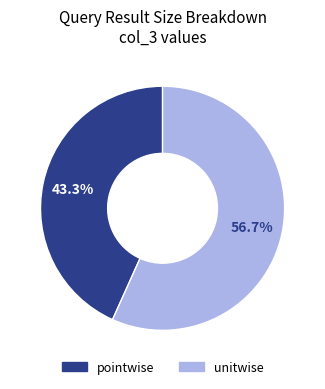

How much of the chart is everything except pointwise?

56.7%